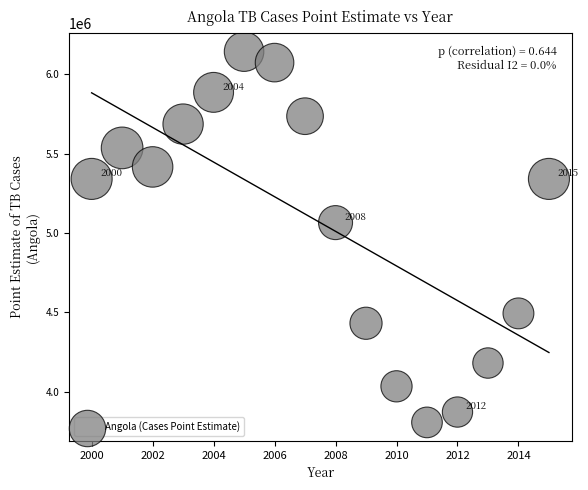

What is the range of Y values (max minus min)?

2334621